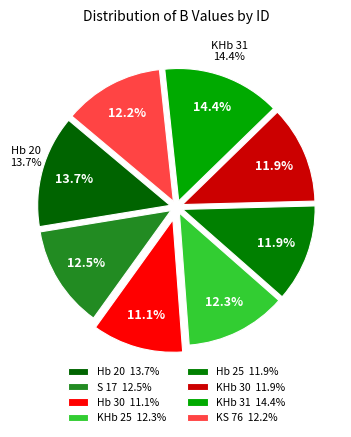

To the nearest percent, what percentage of the pie is KHb 30?

12%